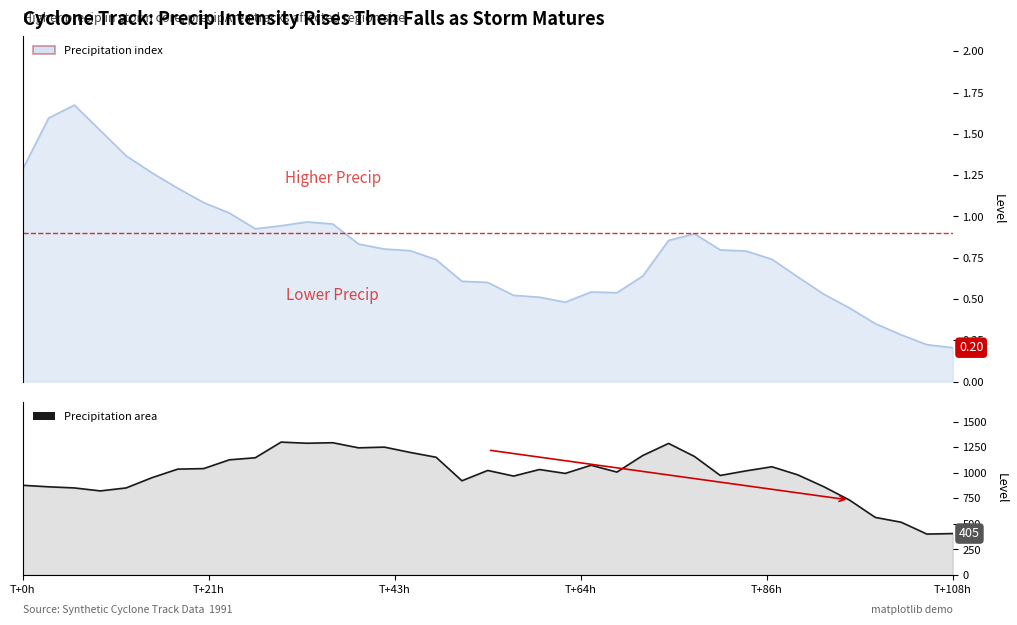

Does the chart display data point markers on the line(s)?

No